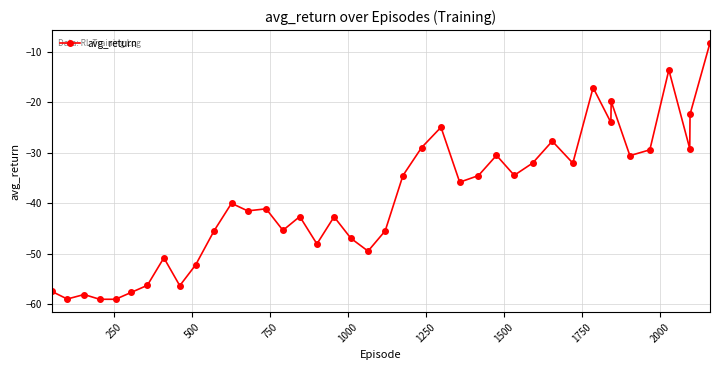

True or false: there are more than 2 points higher than both neighbors.

True